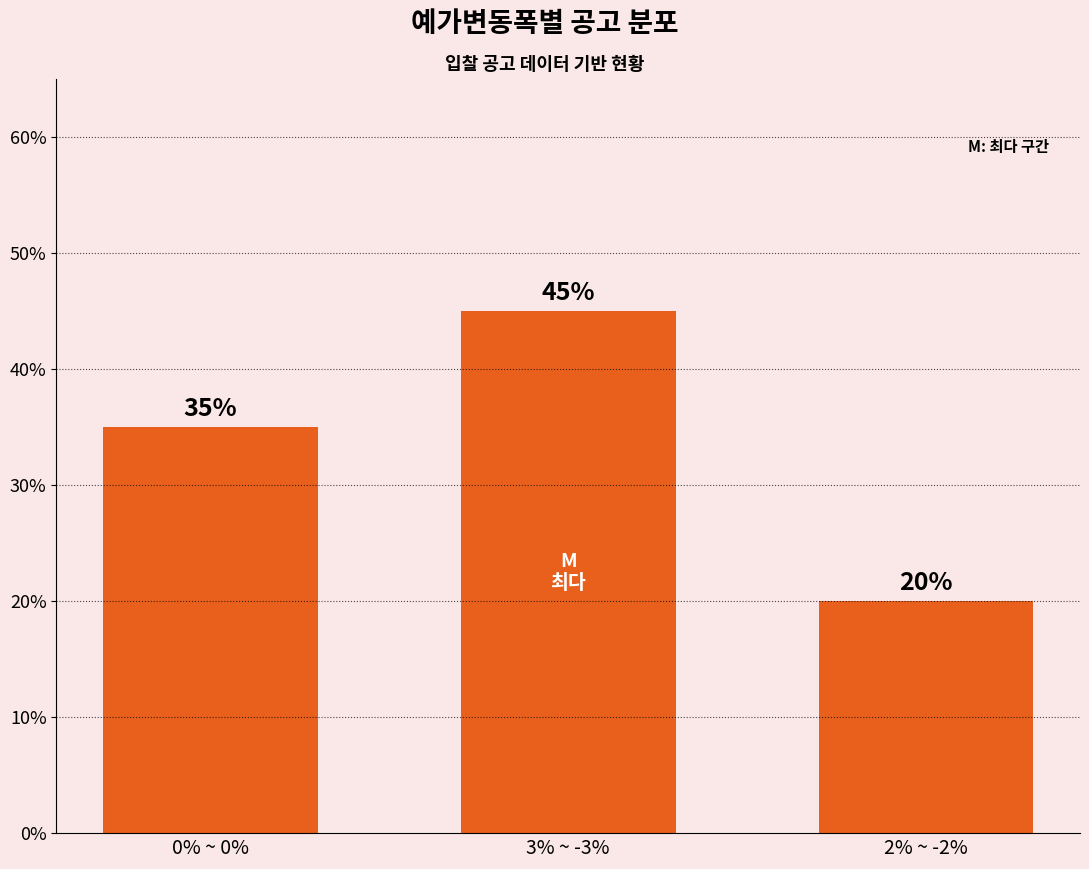

What is the difference between the values at 2% ~ -2% and 0% ~ 0%?

15